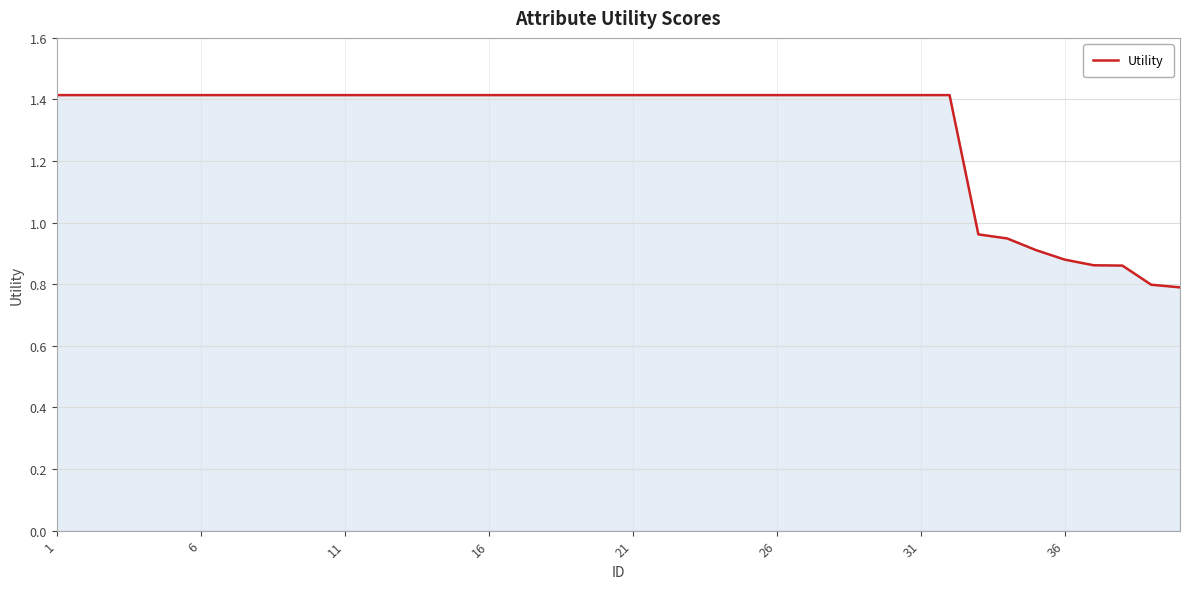

What is the minimum value shown in the chart?

0.8